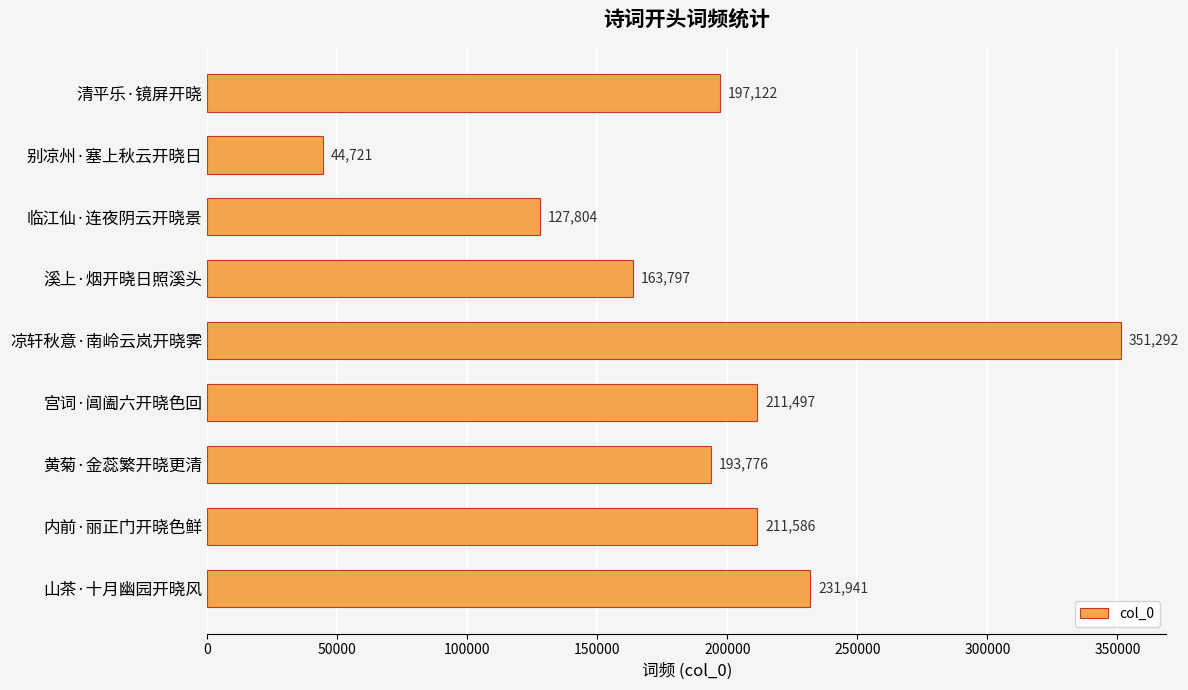

Reading bottom to top, extract all data points from this chart.

231941	211586	193776	211497	351292	163797	127804	44721	197122